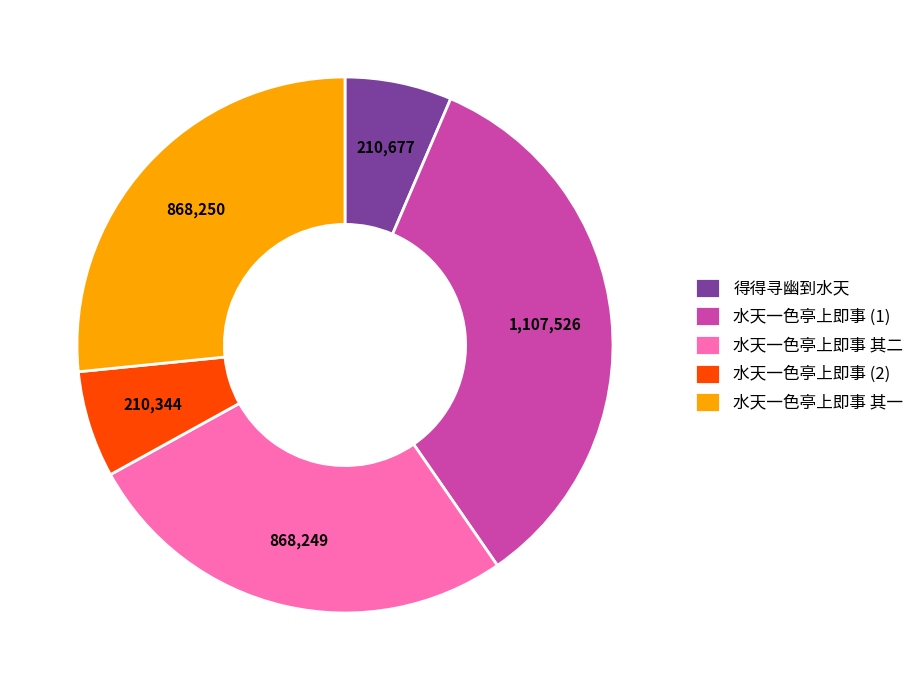

Combined, do 水天一色亭上即事 其二 and 水天一色亭上即事 其一 account for over 50%?

Yes